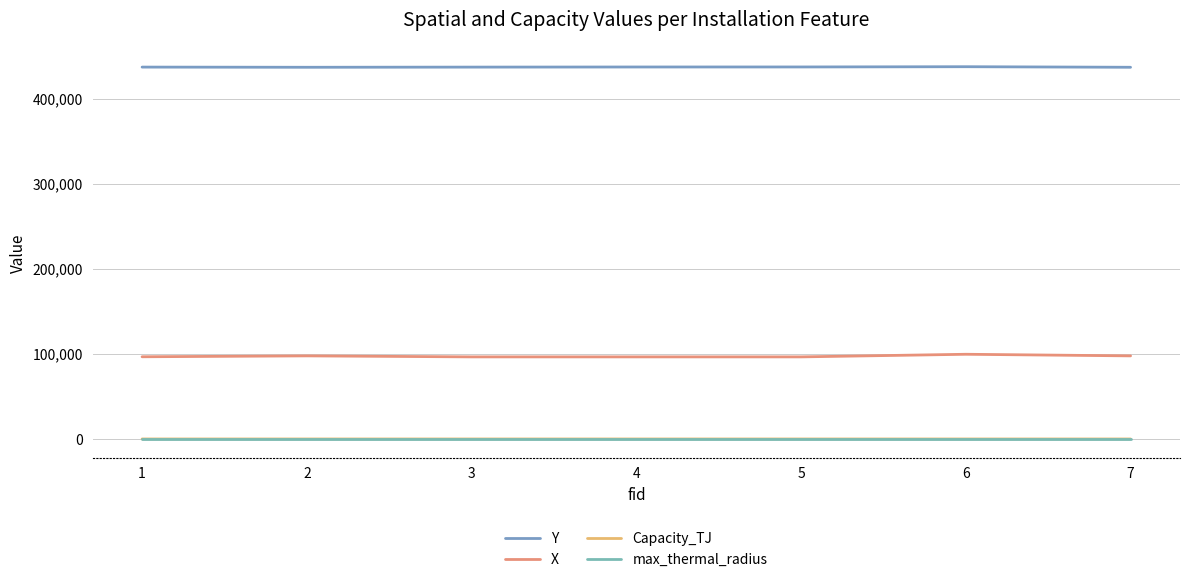

Count the number of categories in the chart.

7